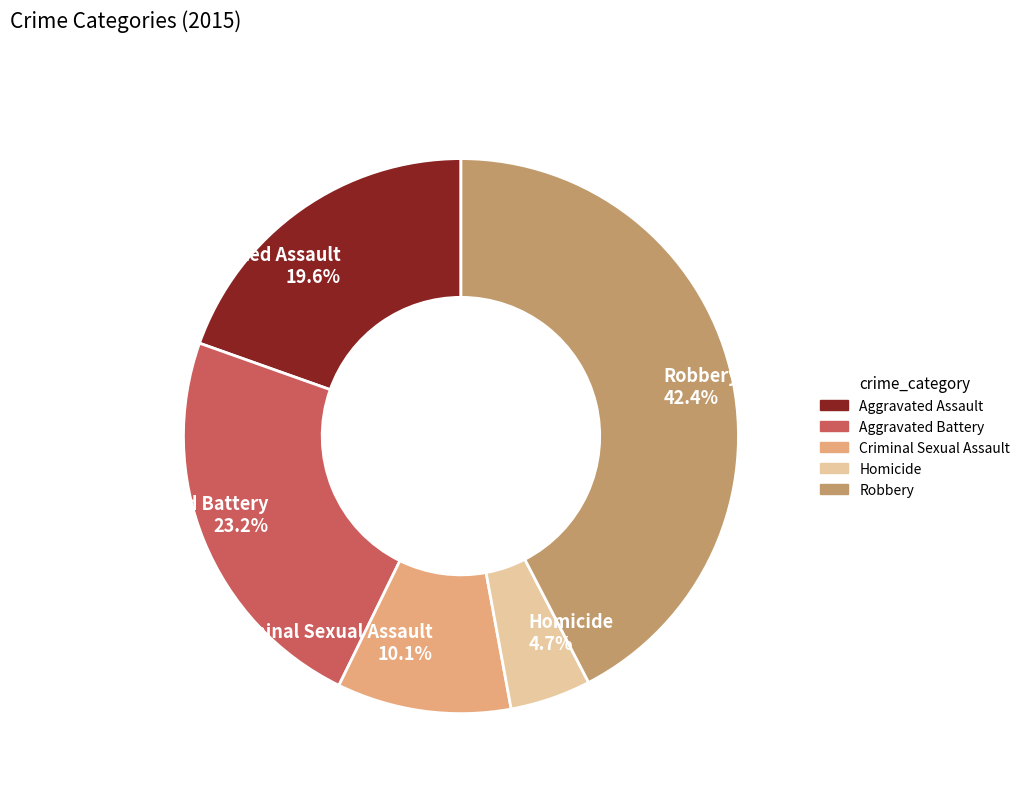

Which slice is the smallest?

Homicide